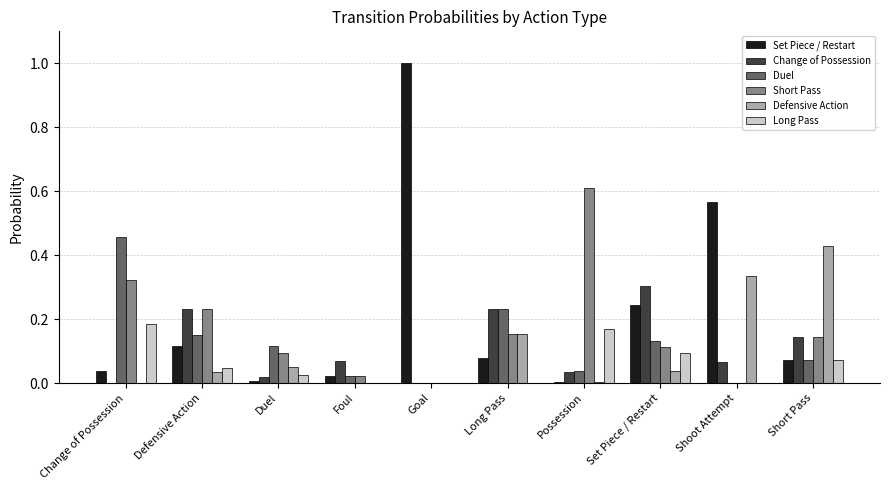

Between Change of Possession and Defensive Action, which series saw the biggest shift?

Duel